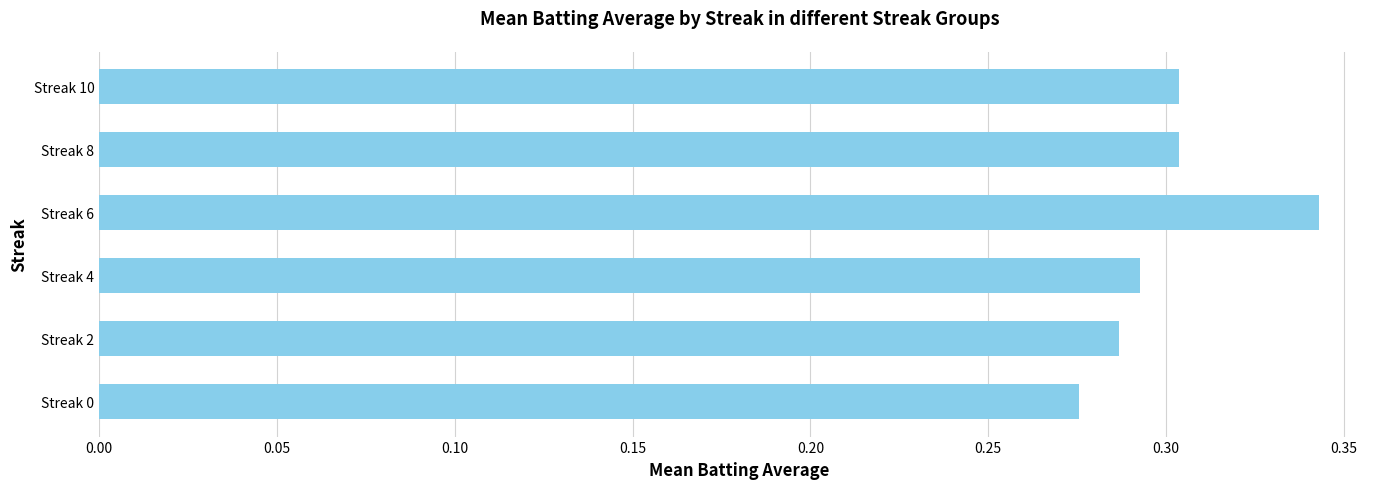

At which category does the chart reach its peak across all series?

Streak 6